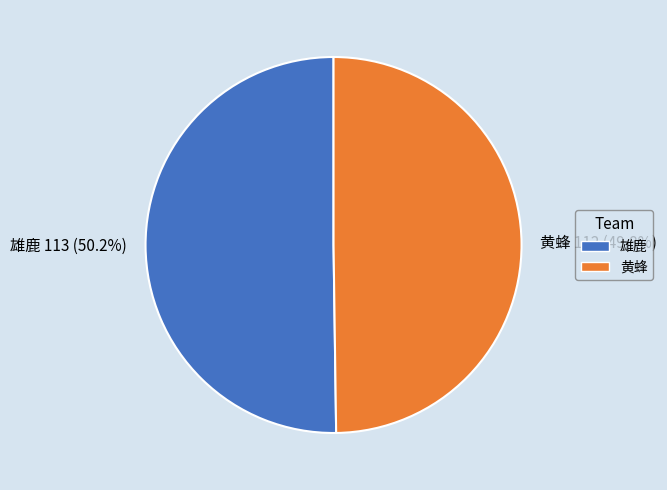

How many slices are in this pie chart?

2